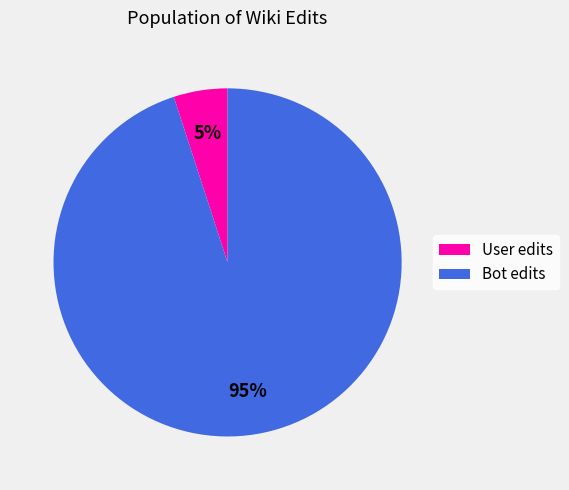

Which has a higher value, User edits or Bot edits?

Bot edits